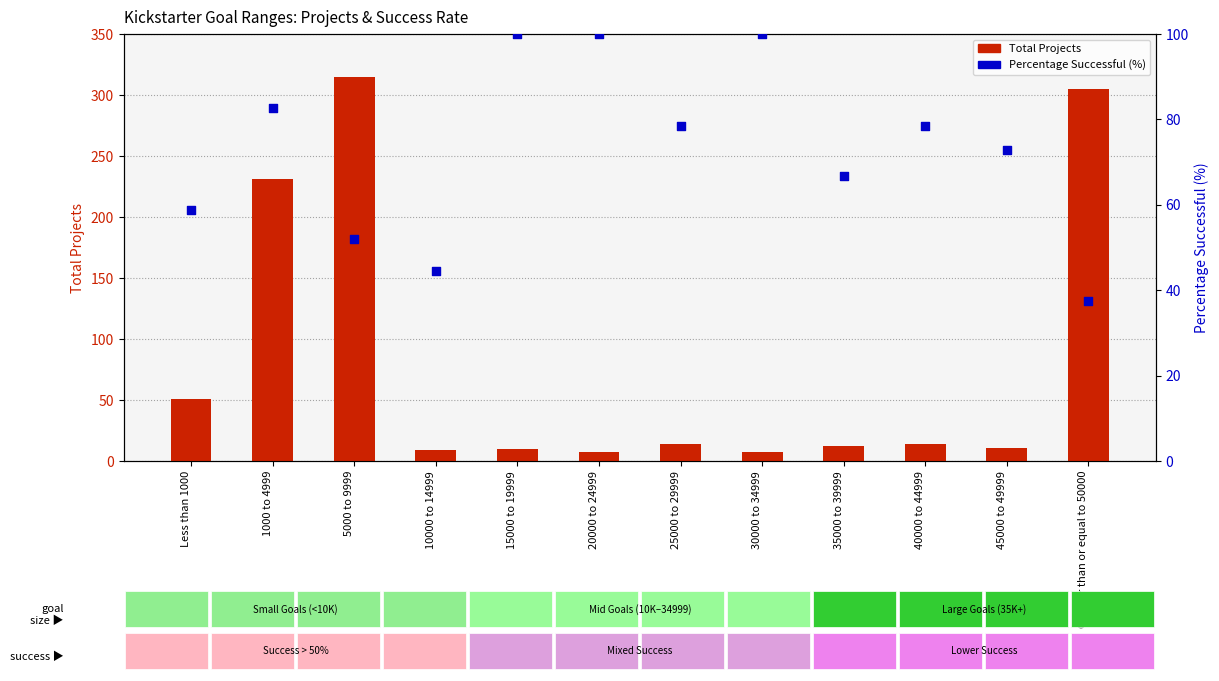

Which series reaches the minimum Y coordinate?

Total Projects